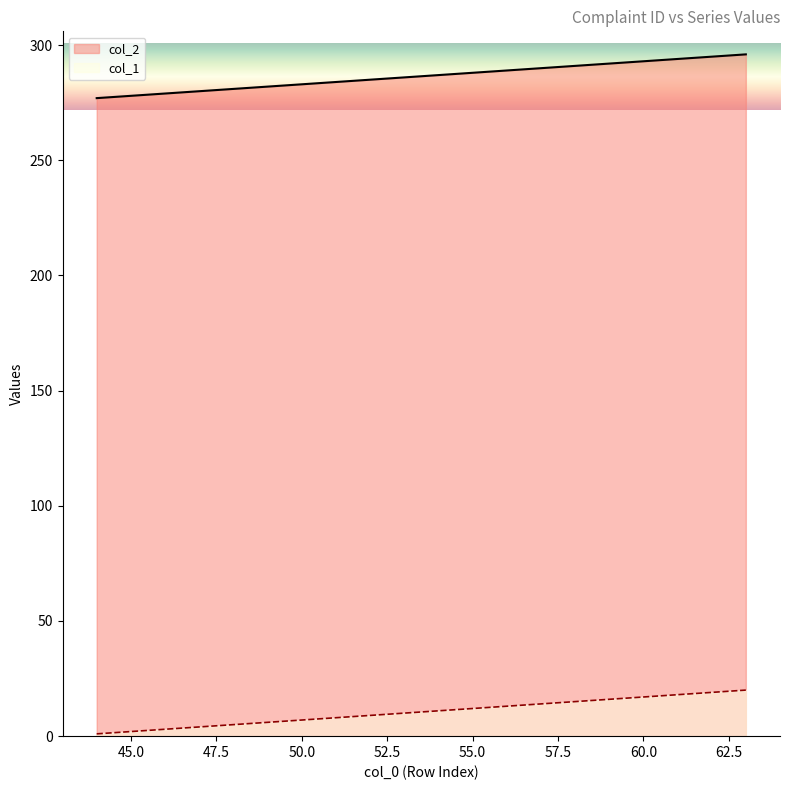

Rank the series at 44 from highest to lowest value.

col_1, col_2